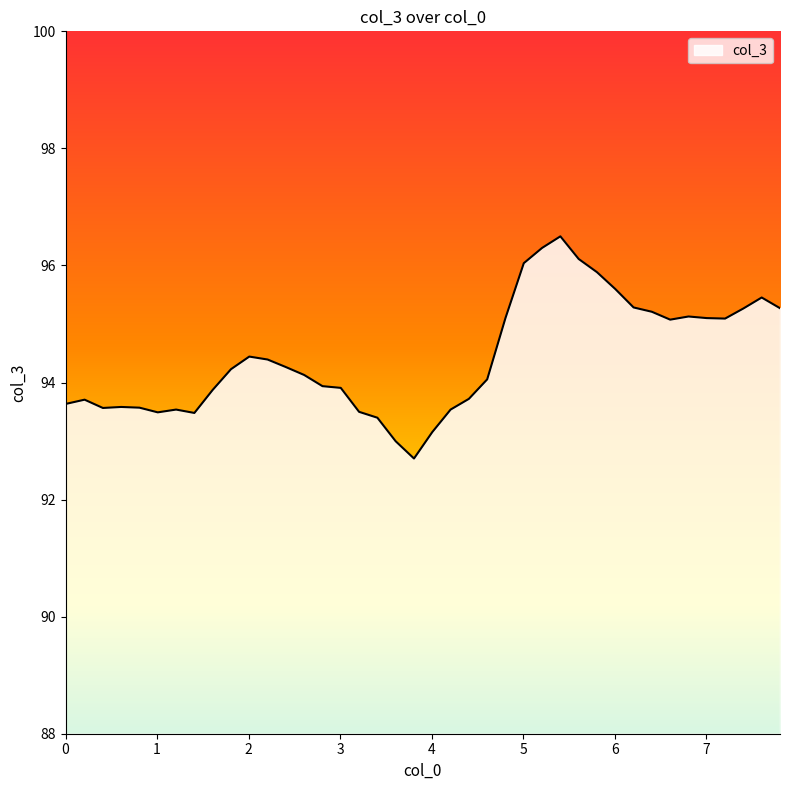

What is the maximum value shown in the chart?

96.5